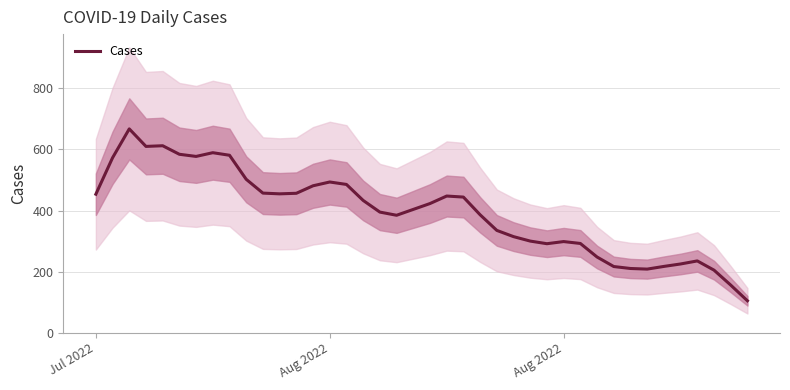

What is the sum of all values?

15746.8